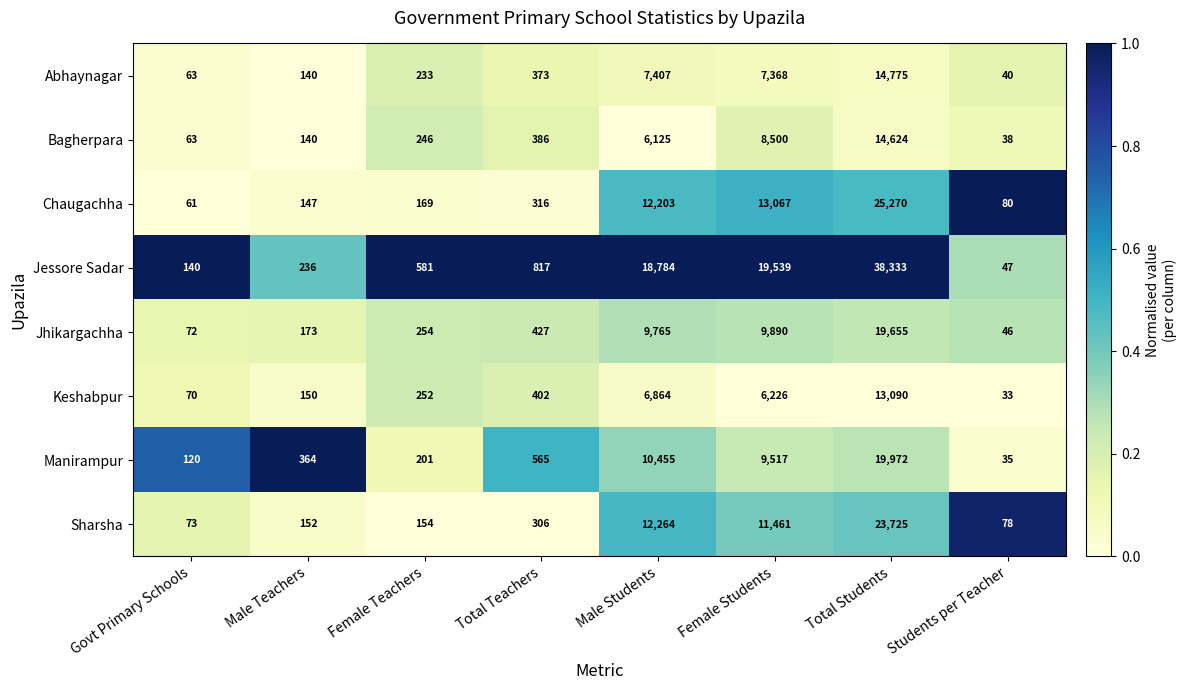

Which category has the highest value across all series?

Total Students